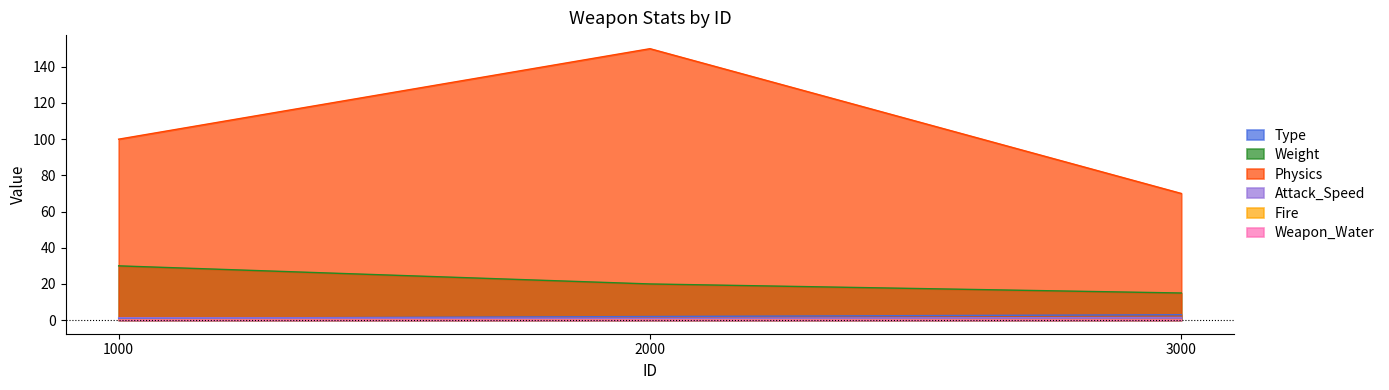

How many lines are shown in the chart?

6